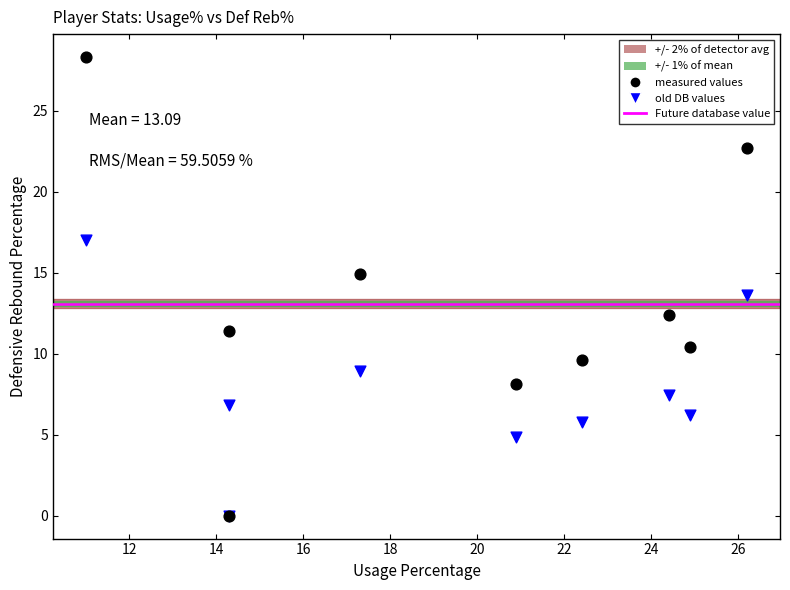

Across all series, what Y value is closest to 14?

13.6